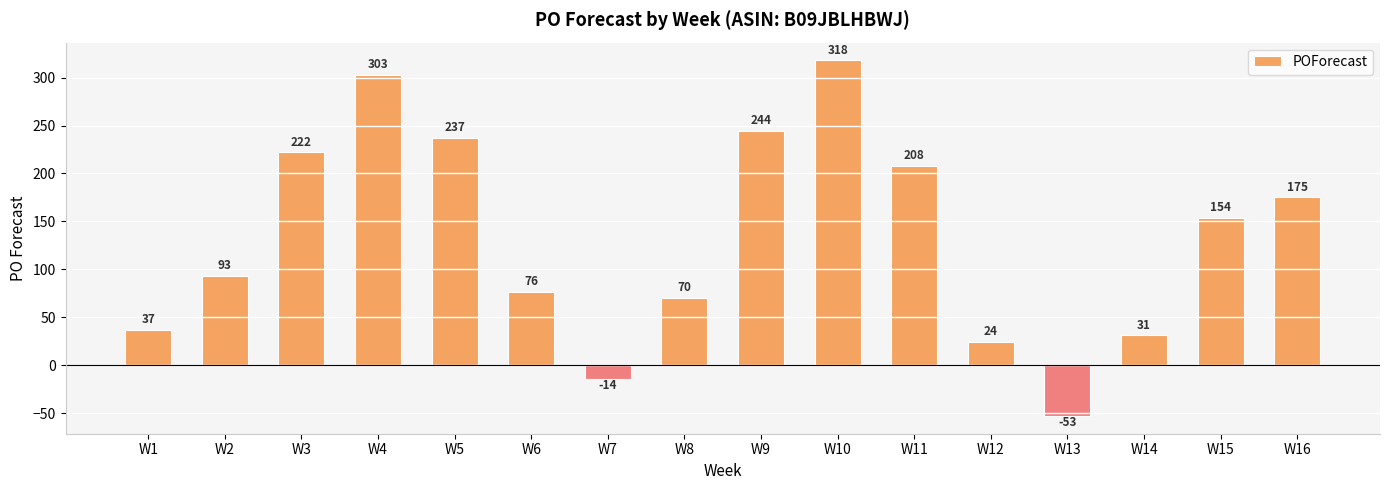

The chart shows a value of 382 at W9. True or false?

False